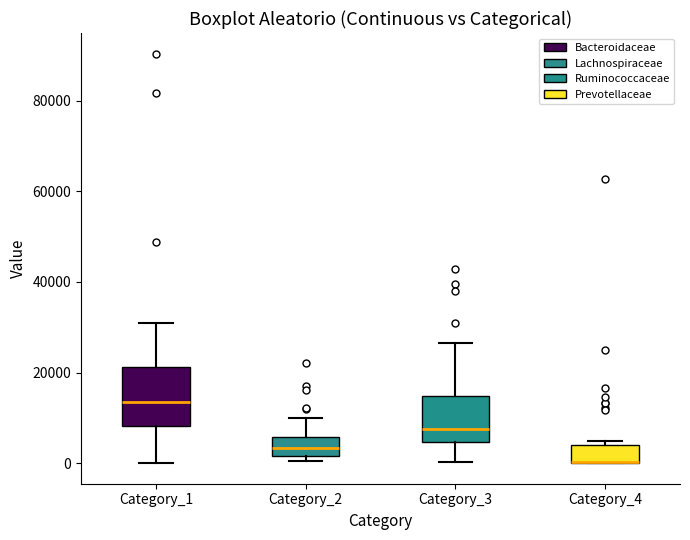

Where does the lower whisker of the box for Category_3 end on the y-axis? The values are not printed on the chart, so give them approximately, as read against the axis.

0